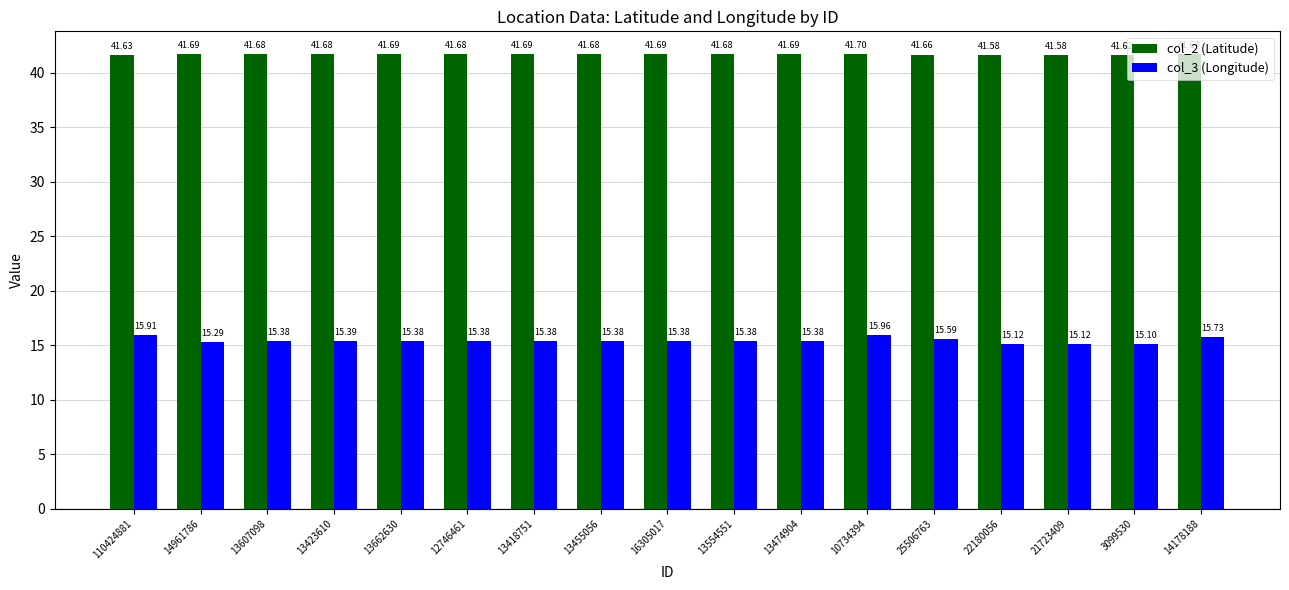

What is the greatest value displayed?

41.7